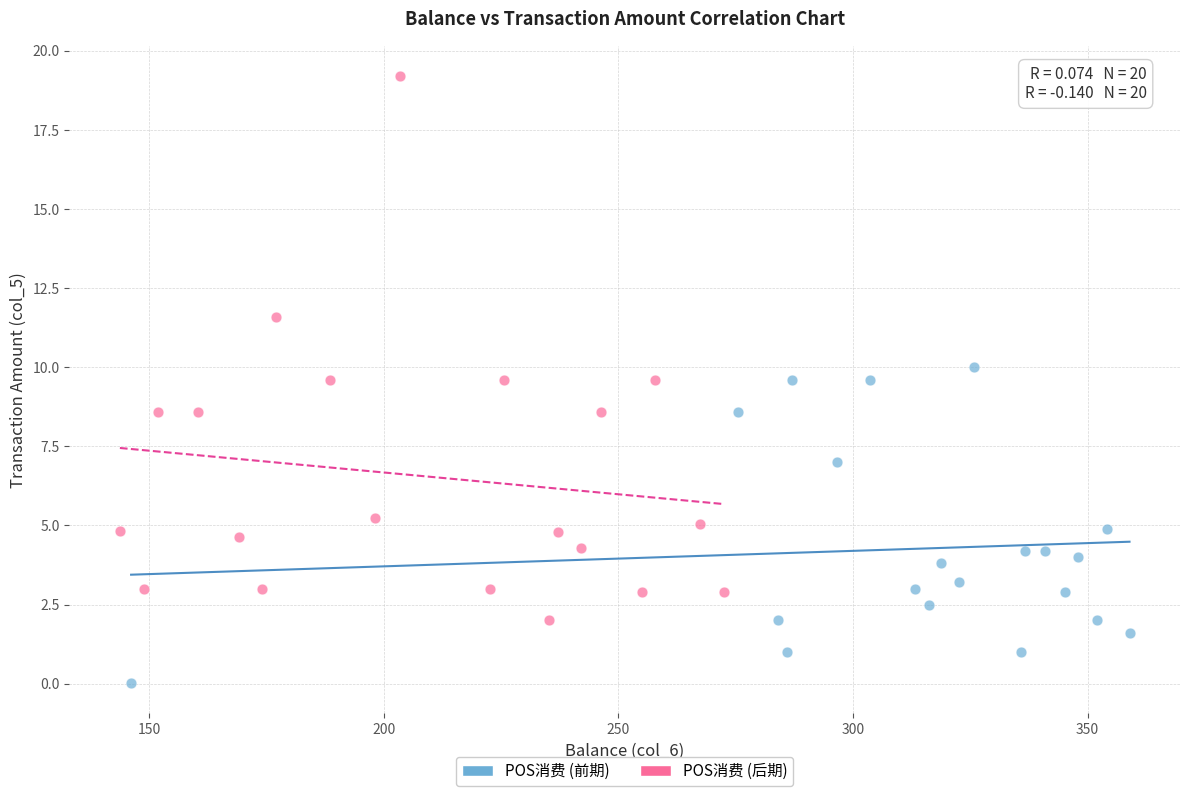

Which series contains the lowest Y value?

POS消费 (前期)